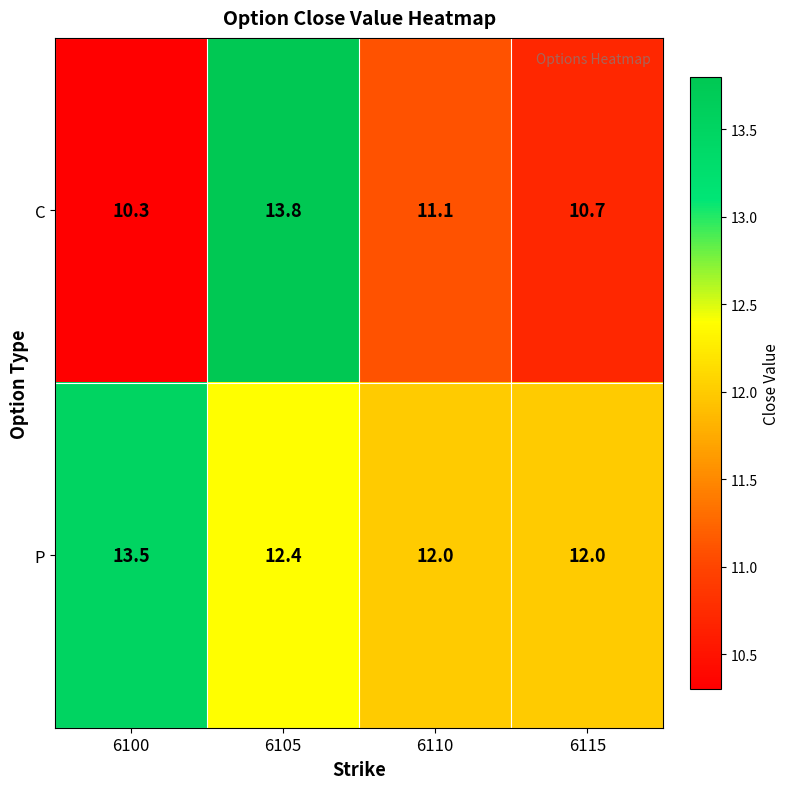

Count the number of data series in this chart.

2